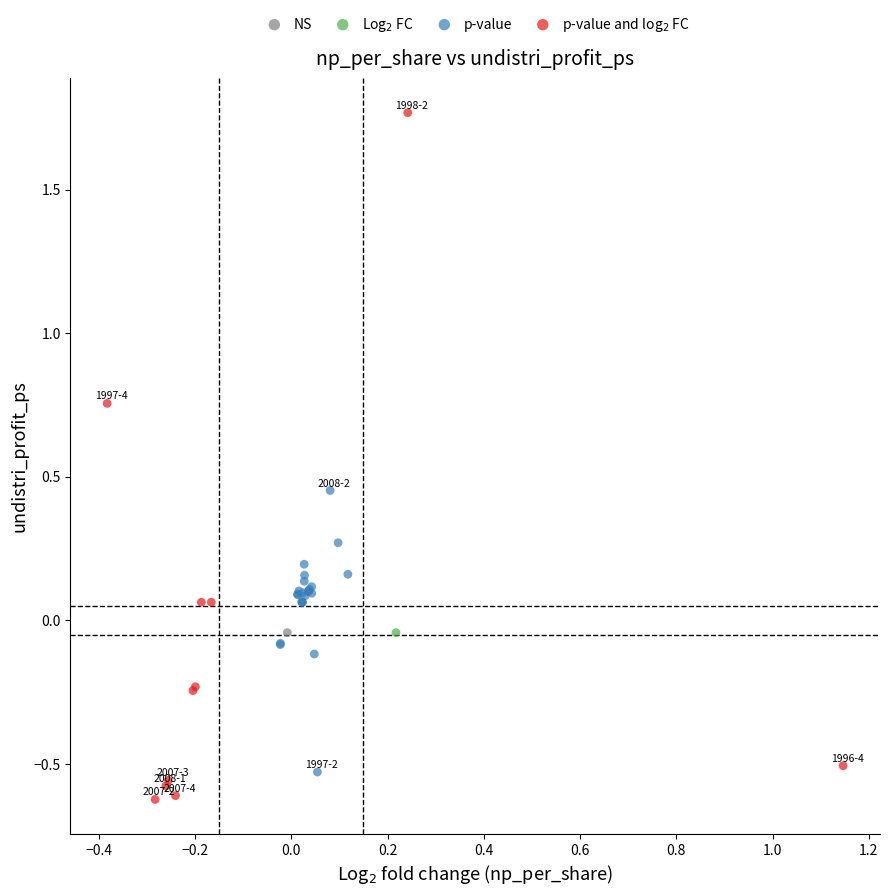

Which series contains the highest Y value?

p-value and log$_2$ FC